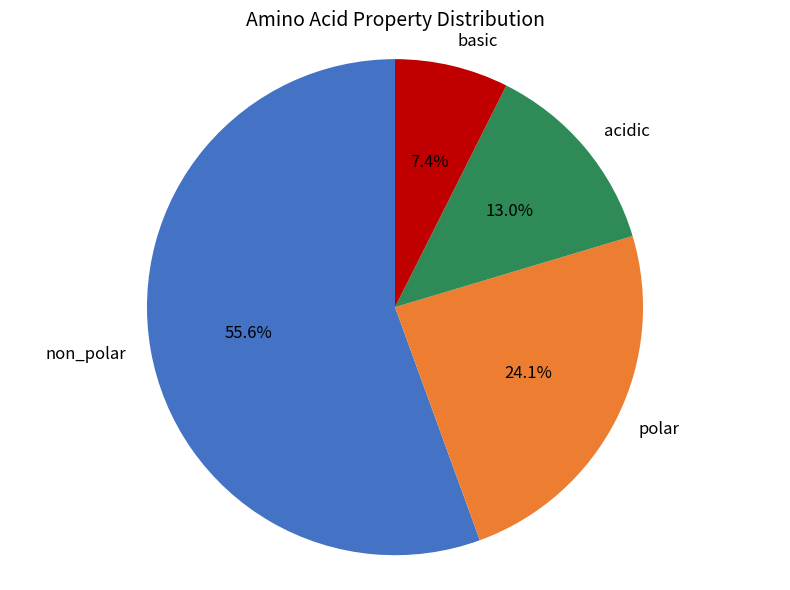

Does any single category account for the majority?

Yes